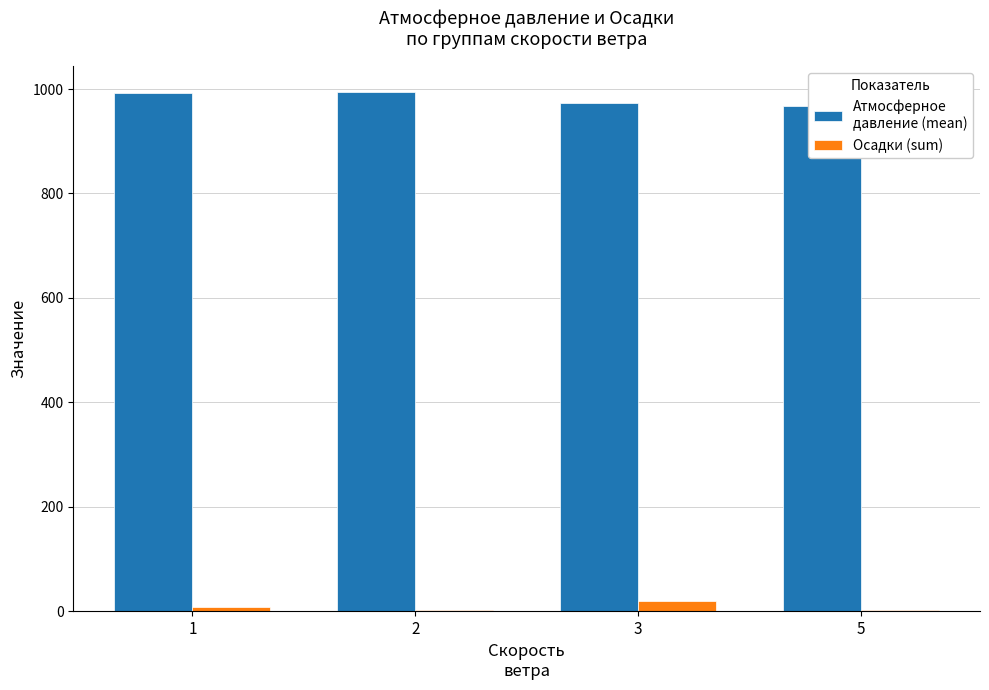

At how many categories does at least one series exceed 890?

4